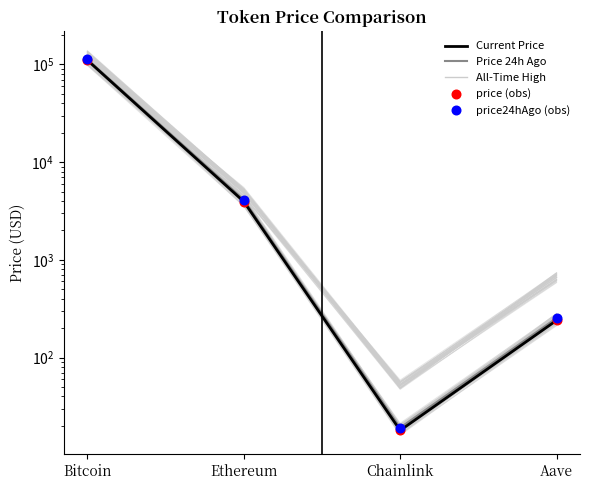

Which series has the largest total across all categories?

All-Time High